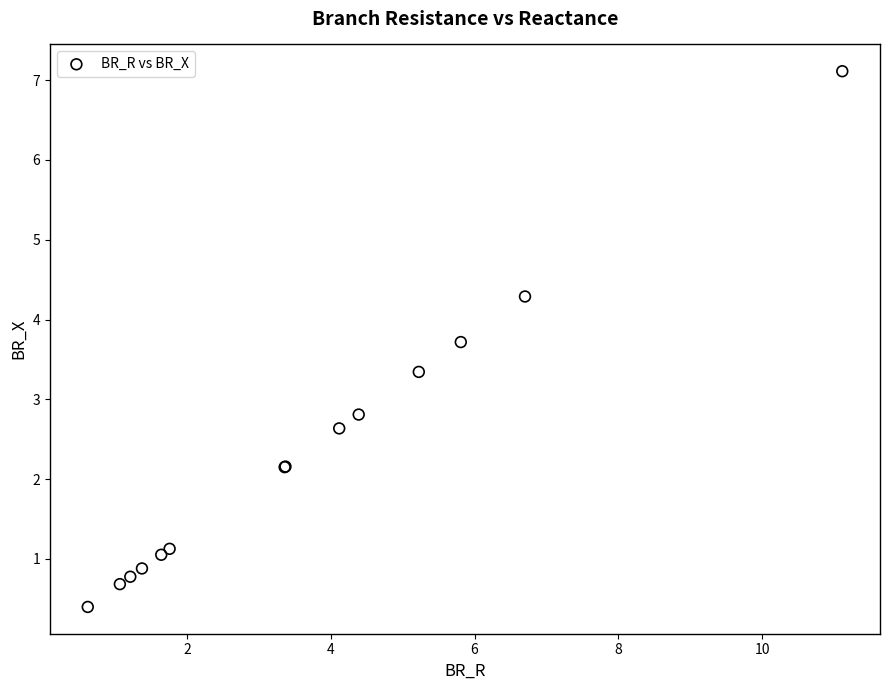

What Y value in the scatter plot is closest to 3?

2.8